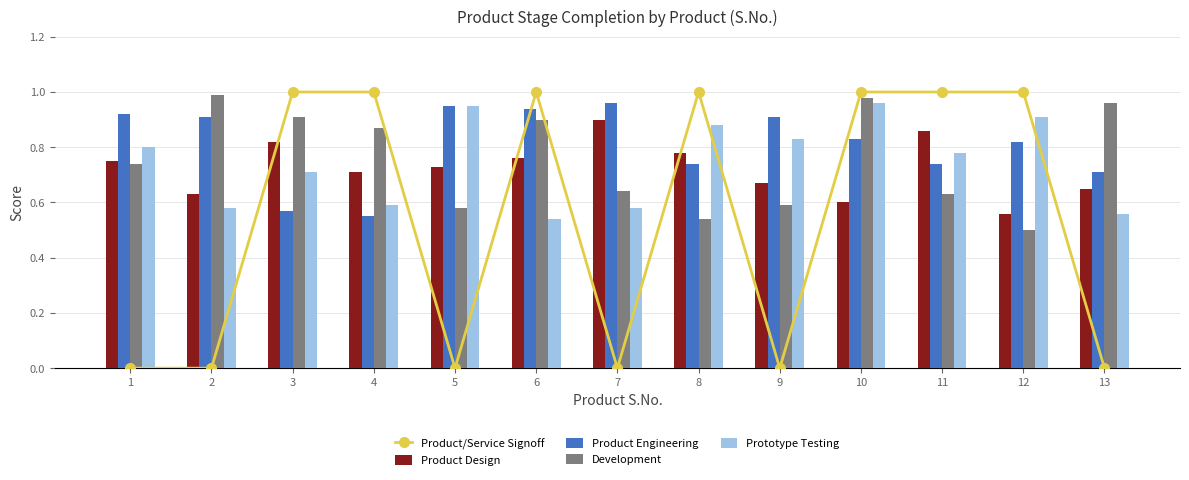

At which label does Product Engineering reach its peak?

7